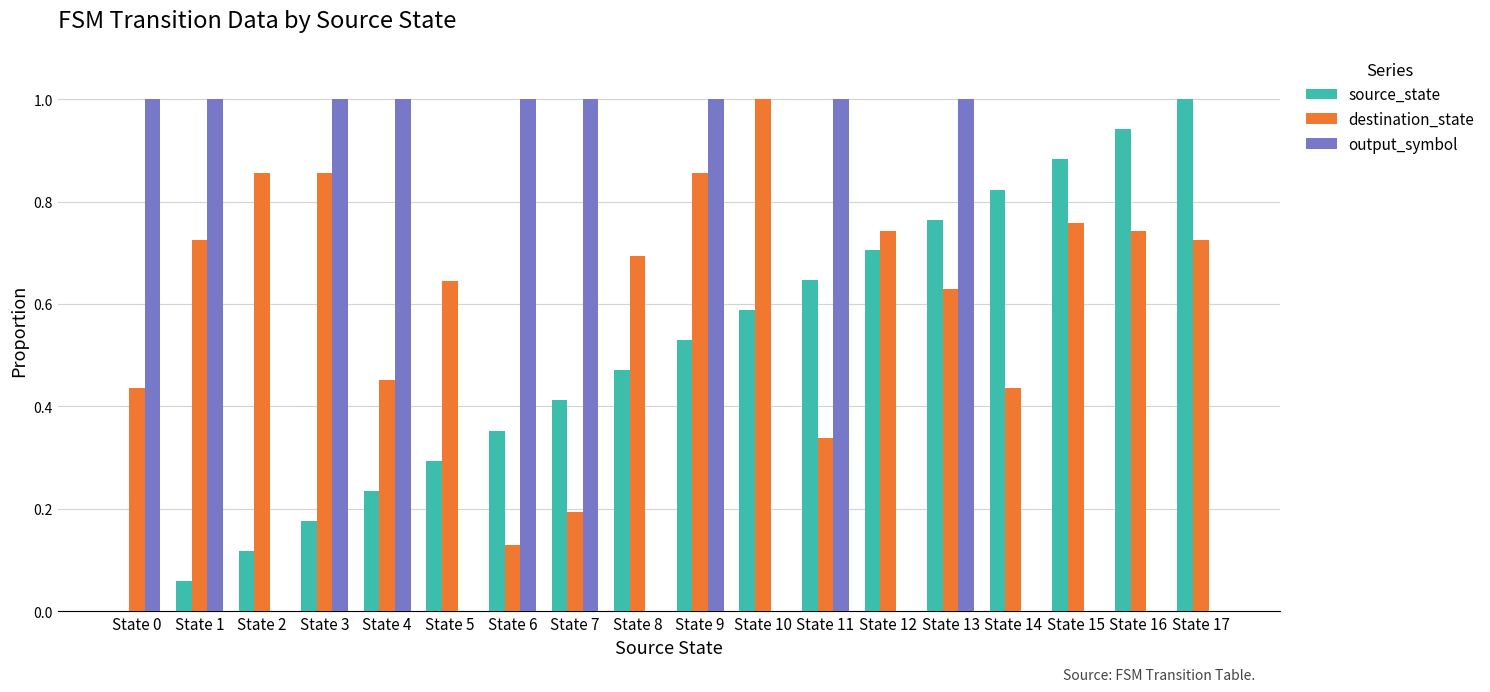

Between State 4 and State 11, which series saw the biggest shift?

source_state